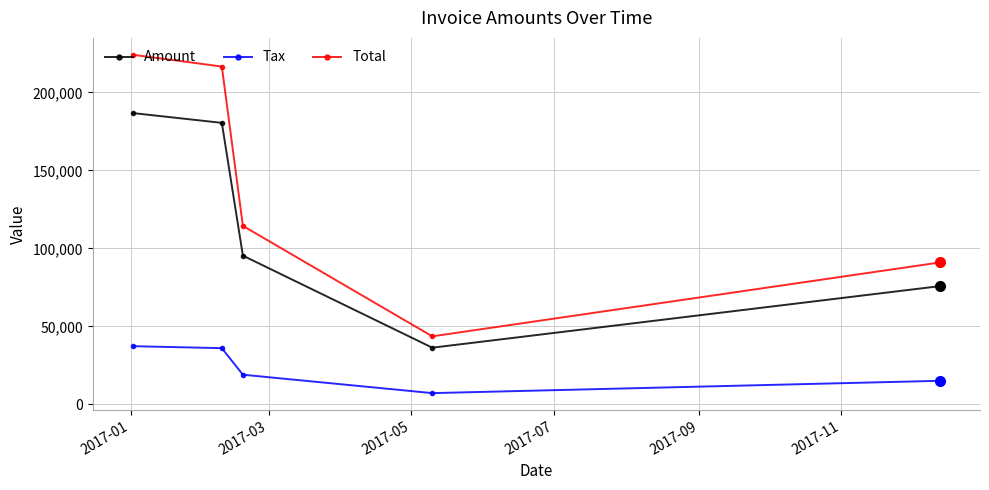

What is the difference between the highest and lowest values at 2017-07?

36383.0